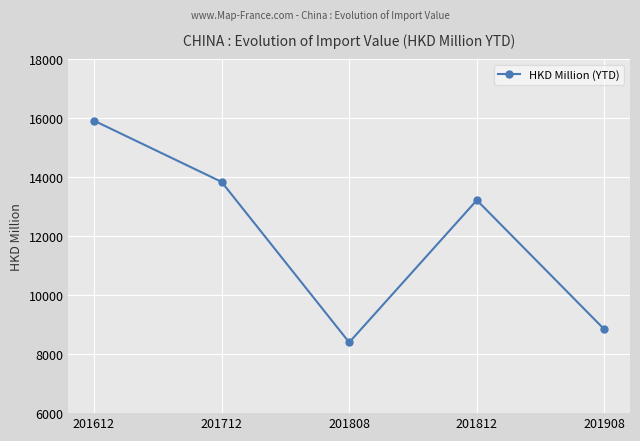

At which category does the data reach its first local peak?

201812